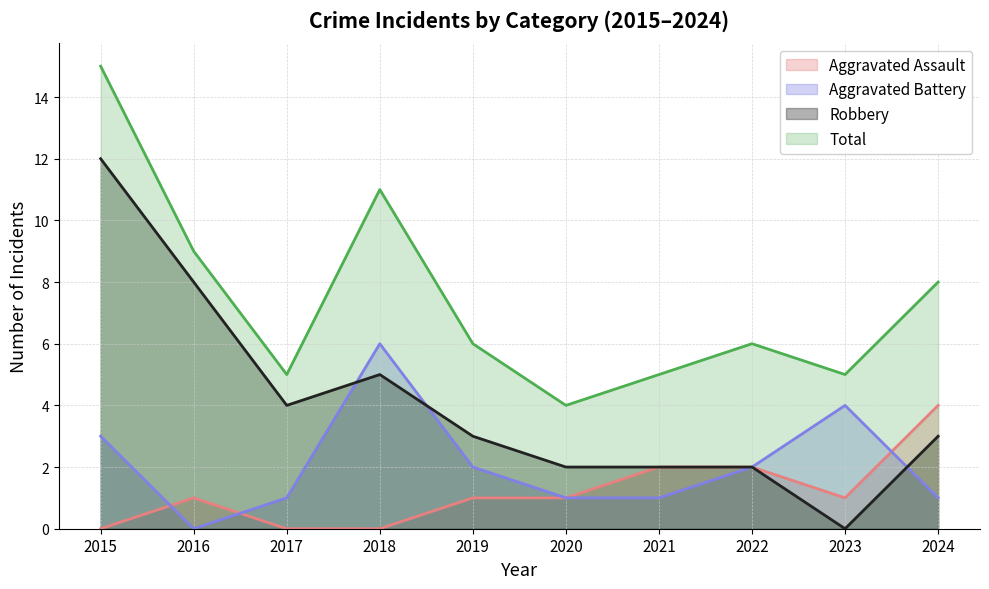

Where does the Aggravated Assault series first go above 1?

2021